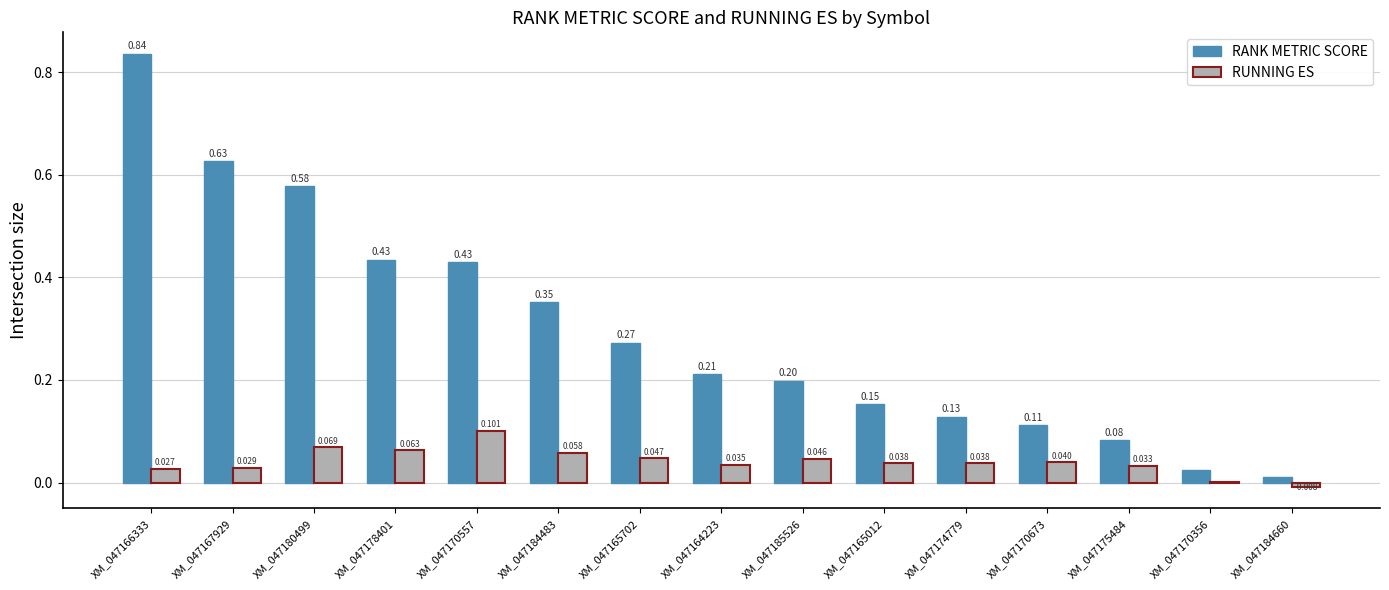

At which label is RANK METRIC SCORE closest to 0?

XM_047184660